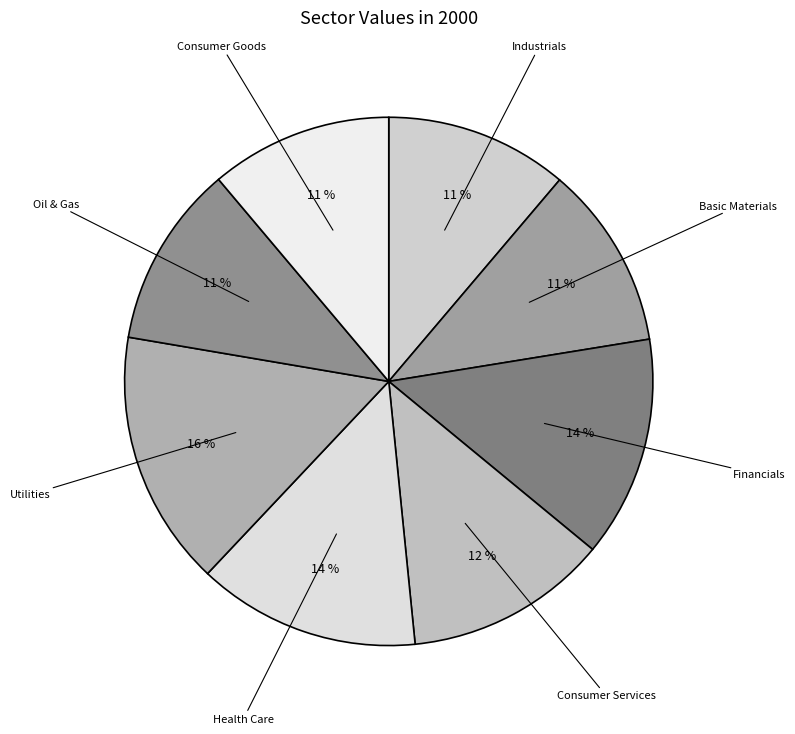

To the nearest percent, what is the combined percentage of Utilities and Consumer Goods?

27%